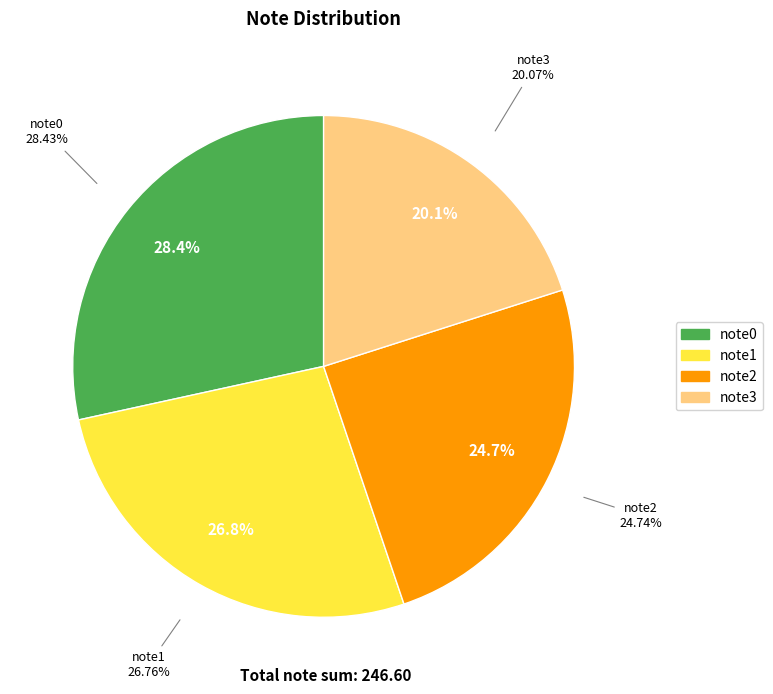

Which has a higher value, note2 or note1?

note1